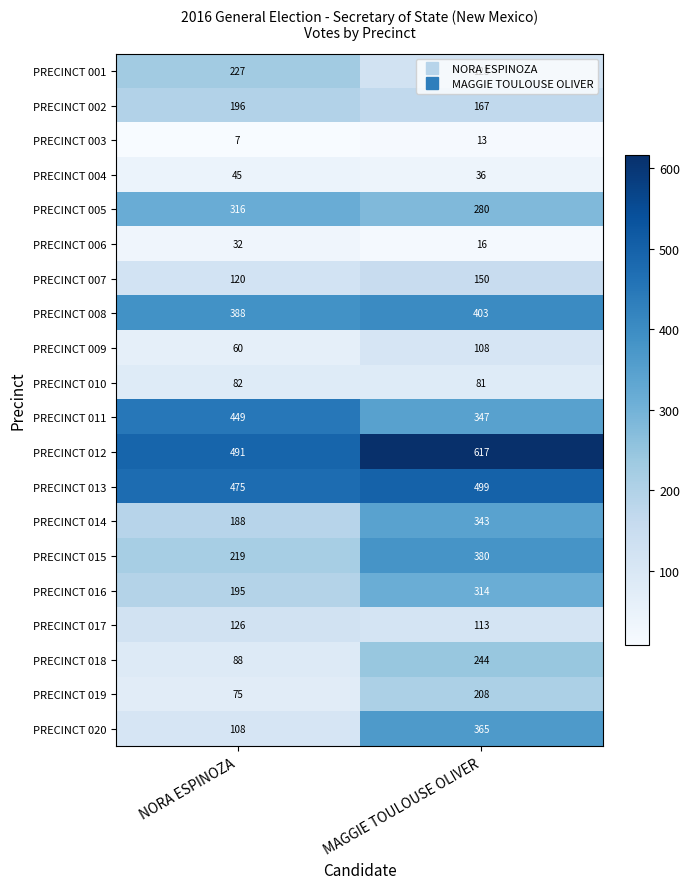

What is the total value across all series at MAGGIE TOULOUSE OLIVER?

4807